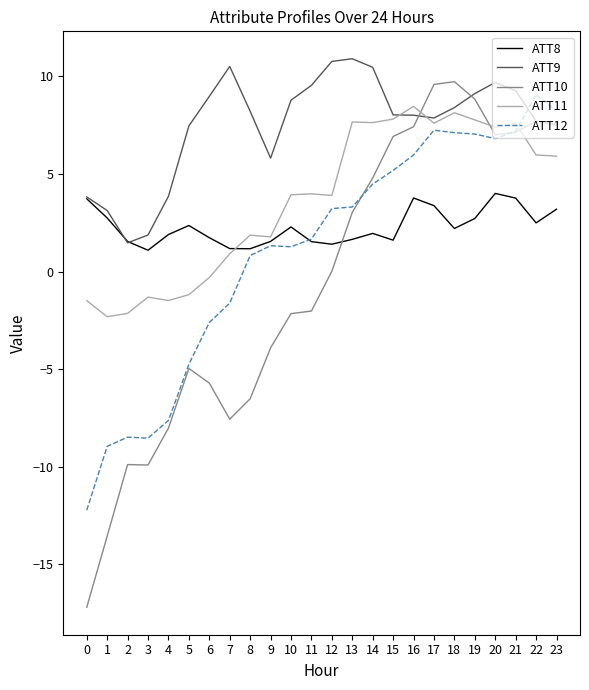

What is the spread (max minus min) of values at 11?

11.6